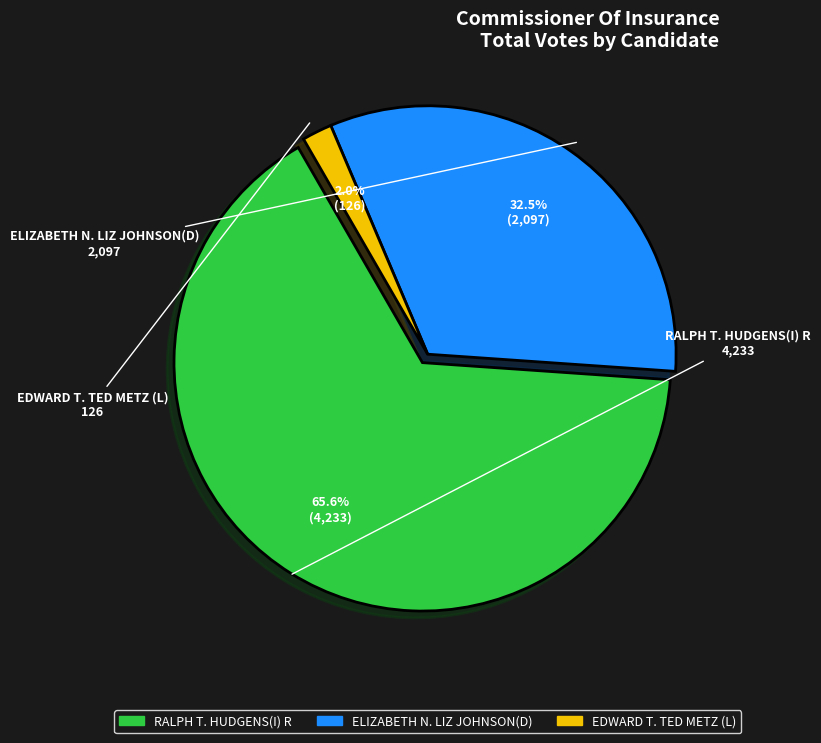

Does any single category account for the majority?

Yes